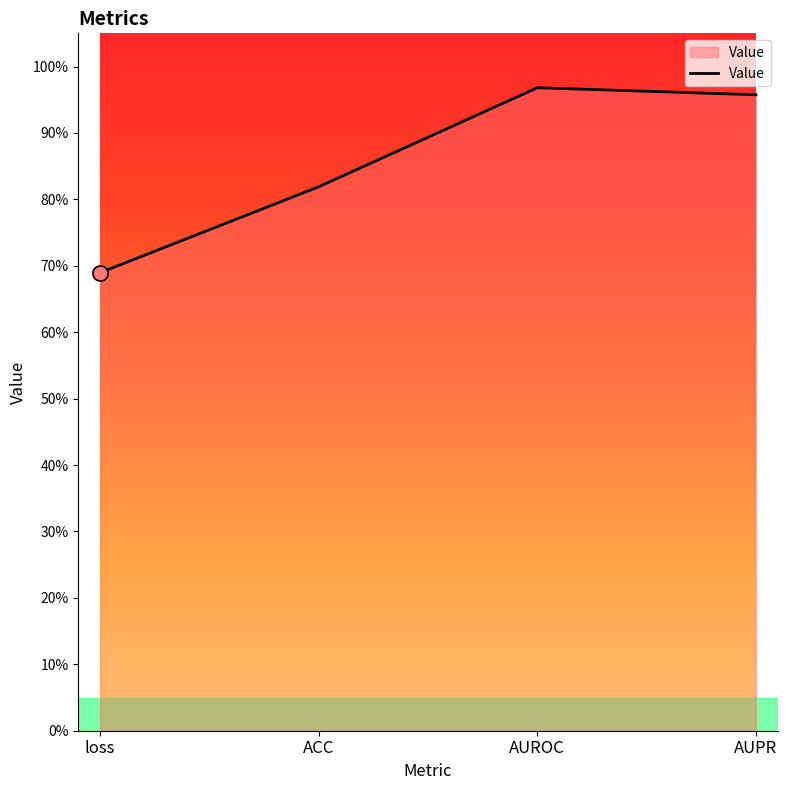

Is this an area chart (filled region under the line)?

Yes